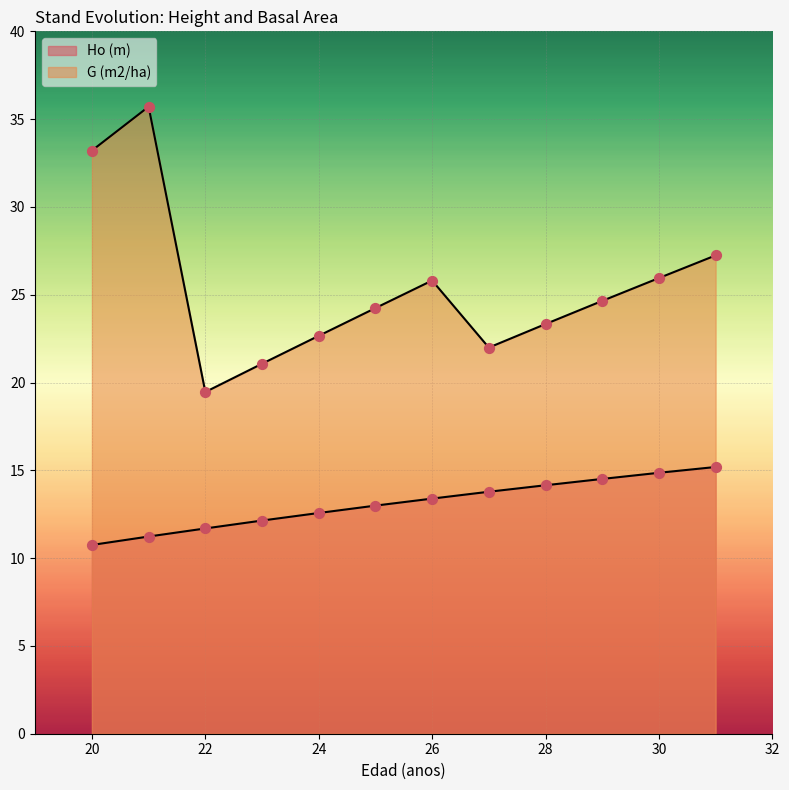

Which series has the largest total across all categories?

G (m2/ha)